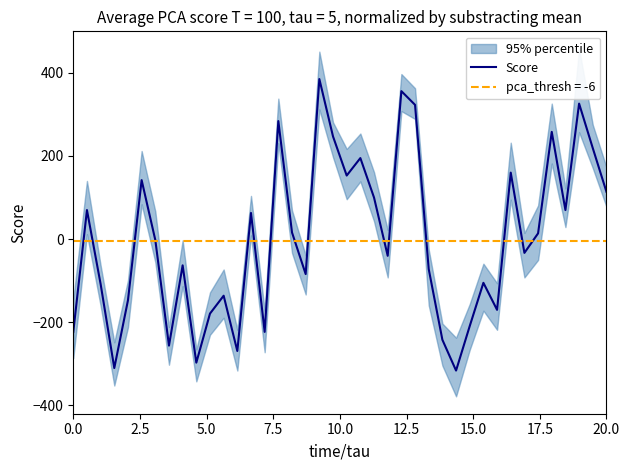

Is this an area chart (filled region under the line)?

No